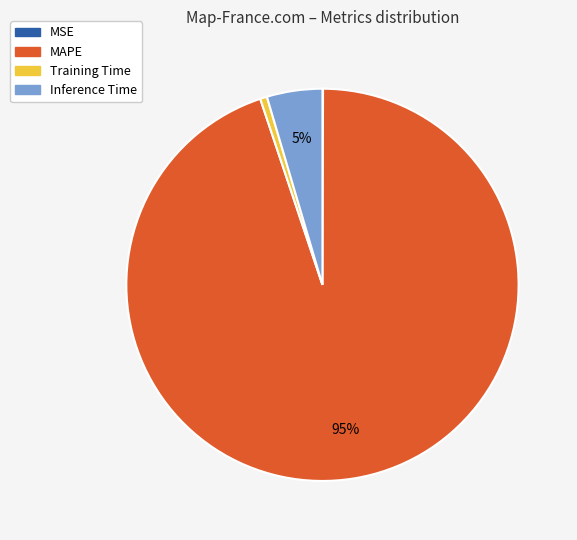

Which category has the biggest portion of the pie?

MAPE